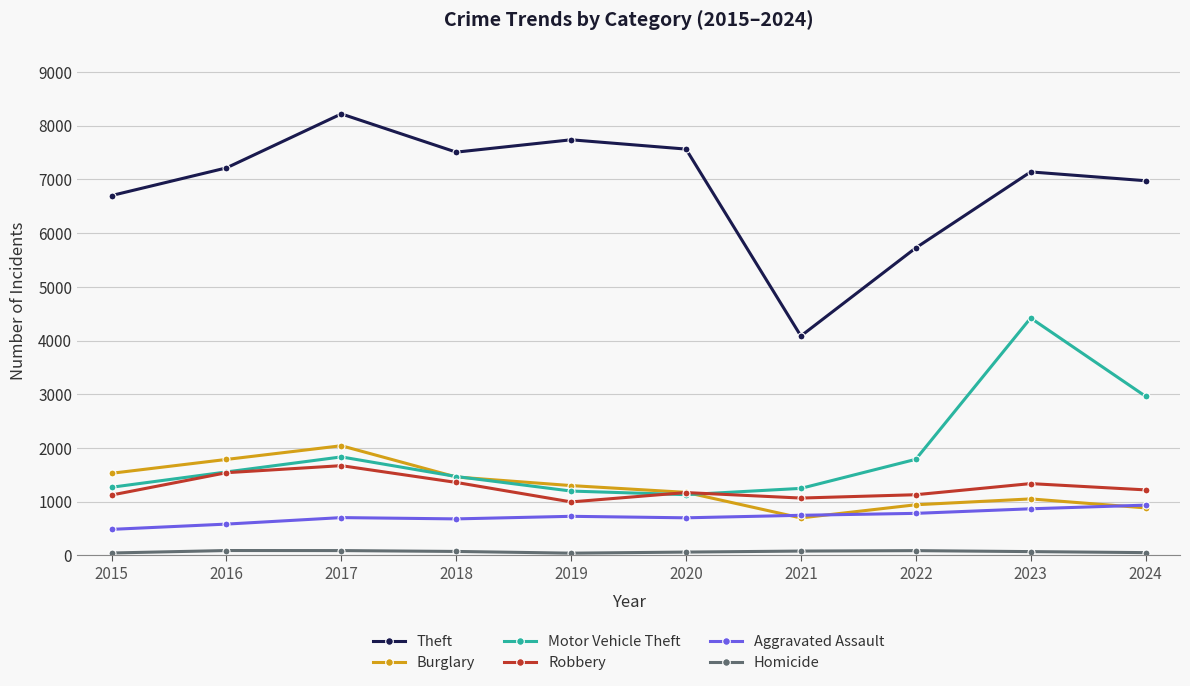

What is the difference between the highest and lowest values at 2019?

7696